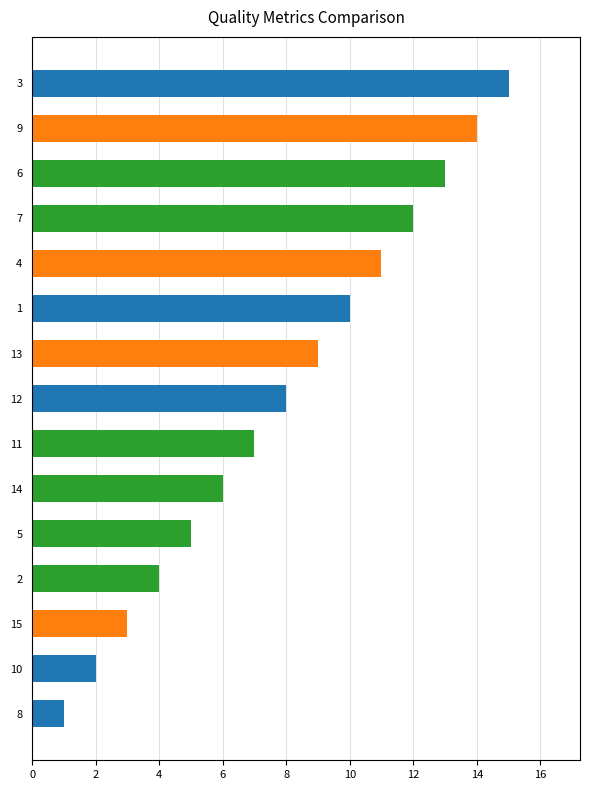

Is it true that the value at 12 is 21?

False